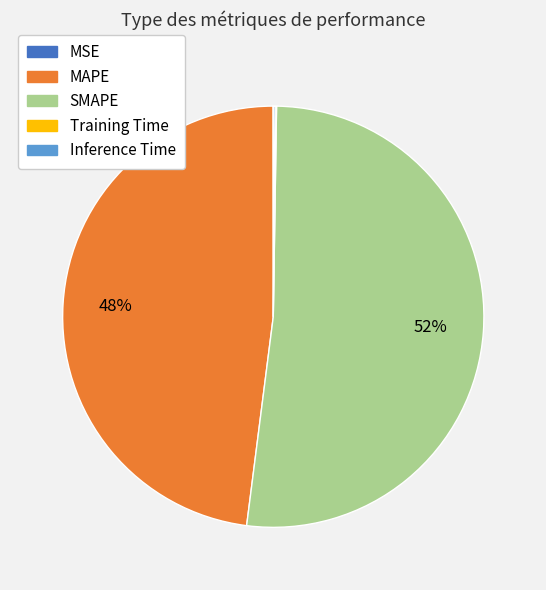

To the nearest percent, what is the average slice percentage?

20%